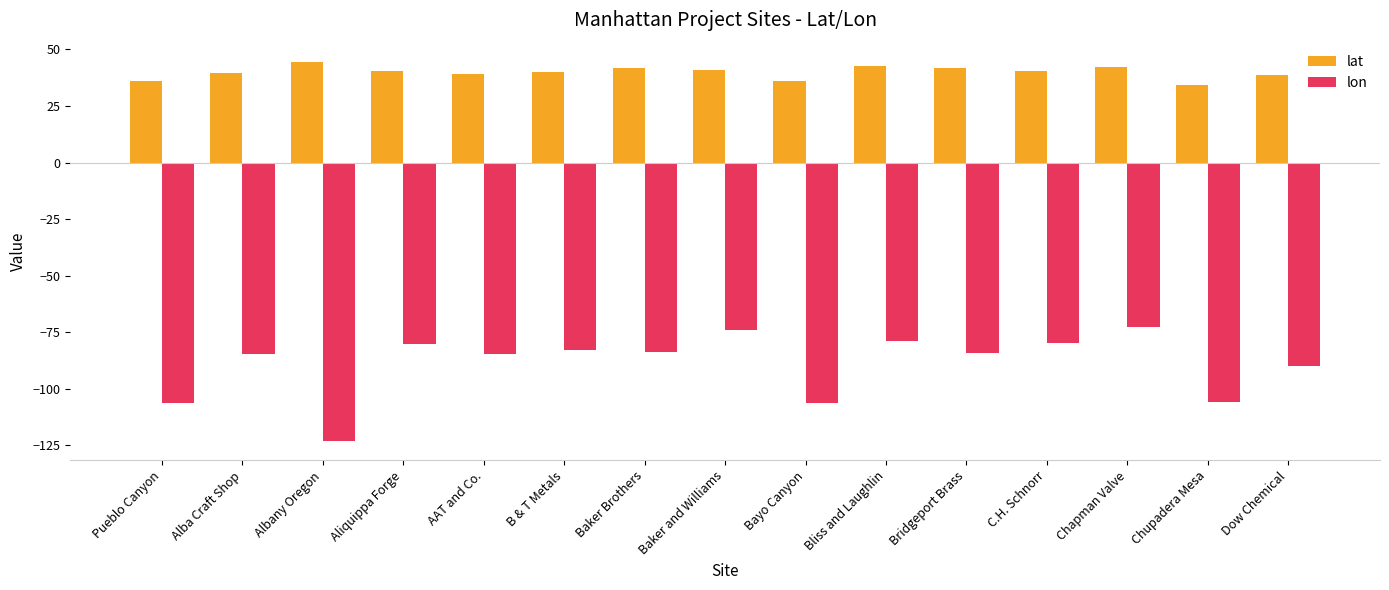

The lon series shows -139.9 at Bridgeport Brass. True or false?

False